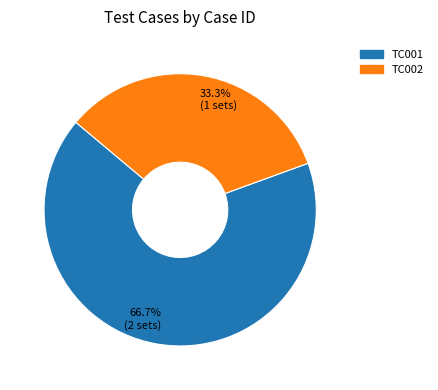

To the nearest percent, what portion does TC001 represent?

67%